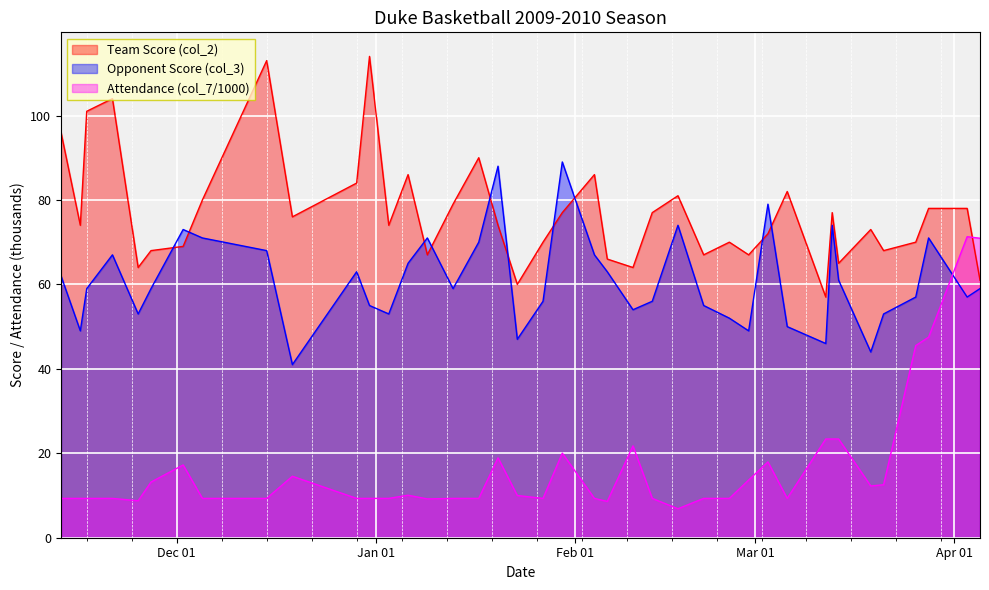

Reading left to right, list all the values displayed in this chart.

Team Score (col_2): 11/13/2009=96.0	11/16/2009=74.0	11/17/2009=101.0	11/21/2009=104.0	11/25/2009=64.0	11/27/2009=68.0	12/02/2009=69.0	12/05/2009=80.0	12/15/2009=113.0	12/19/2009=76.0	12/29/2009=84.0	12/31/2009=114.0	01/03/2010=74.0	01/06/2010=86.0	01/09/2010=67.0	01/13/2010=79.0	01/17/2010=90.0	01/20/2010=74.0	01/23/2010=60.0	01/27/2010=70.0	01/30/2010=77.0	02/04/2010=86.0	02/06/2010=66.0	02/10/2010=64.0	02/13/2010=77.0	02/17/2010=81.0	02/21/2010=67.0	02/25/2010=70.0	02/28/2010=67.0	03/03/2010=72.0	03/06/2010=82.0	03/12/2010=57.0	03/13/2010=77.0	03/14/2010=65.0	03/19/2010=73.0	03/21/2010=68.0	03/26/2010=70.0	03/28/2010=78.0	04/03/2010=78.0	04/05/2010=61.0
Opponent Score (col_3): 11/13/2009=62.0	11/16/2009=49.0	11/17/2009=59.0	11/21/2009=67.0	11/25/2009=53.0	11/27/2009=59.0	12/02/2009=73.0	12/05/2009=71.0	12/15/2009=68.0	12/19/2009=41.0	12/29/2009=63.0	12/31/2009=55.0	01/03/2010=53.0	01/06/2010=65.0	01/09/2010=71.0	01/13/2010=59.0	01/17/2010=70.0	01/20/2010=88.0	01/23/2010=47.0	01/27/2010=56.0	01/30/2010=89.0	02/04/2010=67.0	02/06/2010=63.0	02/10/2010=54.0	02/13/2010=56.0	02/17/2010=74.0	02/21/2010=55.0	02/25/2010=52.0	02/28/2010=49.0	03/03/2010=79.0	03/06/2010=50.0	03/12/2010=46.0	03/13/2010=74.0	03/14/2010=61.0	03/19/2010=44.0	03/21/2010=53.0	03/26/2010=57.0	03/28/2010=71.0	04/03/2010=57.0	04/05/2010=59.0
Attendance (col_7/1000): 11/13/2009=9.3	11/16/2009=9.3	11/17/2009=9.3	11/21/2009=9.3	11/25/2009=8.8	11/27/2009=13.2	12/02/2009=17.2	12/05/2009=9.3	12/15/2009=9.3	12/19/2009=14.6	12/29/2009=9.3	12/31/2009=9.3	01/03/2010=9.3	01/06/2010=10.1	01/09/2010=9.2	01/13/2010=9.3	01/17/2010=9.3	01/20/2010=18.9	01/23/2010=10.0	01/27/2010=9.3	01/30/2010=20.0	02/04/2010=9.3	02/06/2010=8.6	02/10/2010=21.8	02/13/2010=9.3	02/17/2010=6.9	02/21/2010=9.3	02/25/2010=9.3	02/28/2010=13.7	03/03/2010=17.9	03/06/2010=9.3	03/12/2010=23.4	03/13/2010=23.4	03/14/2010=23.4	03/19/2010=12.3	03/21/2010=12.5	03/26/2010=45.5	03/28/2010=47.5	04/03/2010=71.3	04/05/2010=70.9